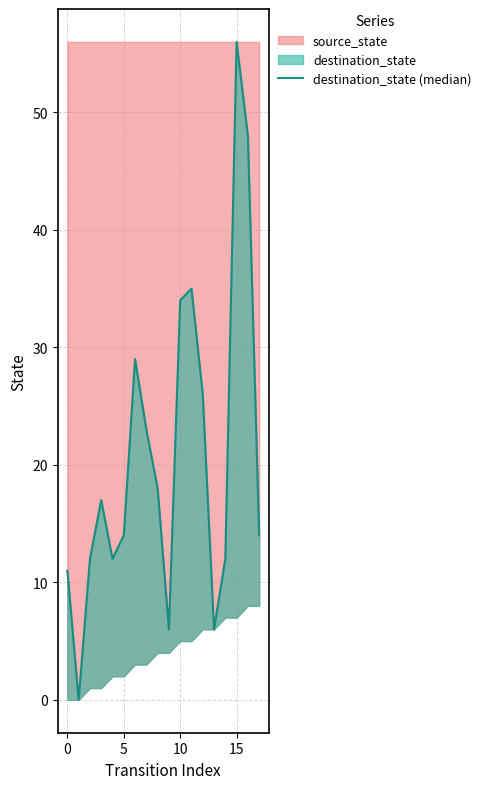

What is the difference between the maximum and minimum values?

56